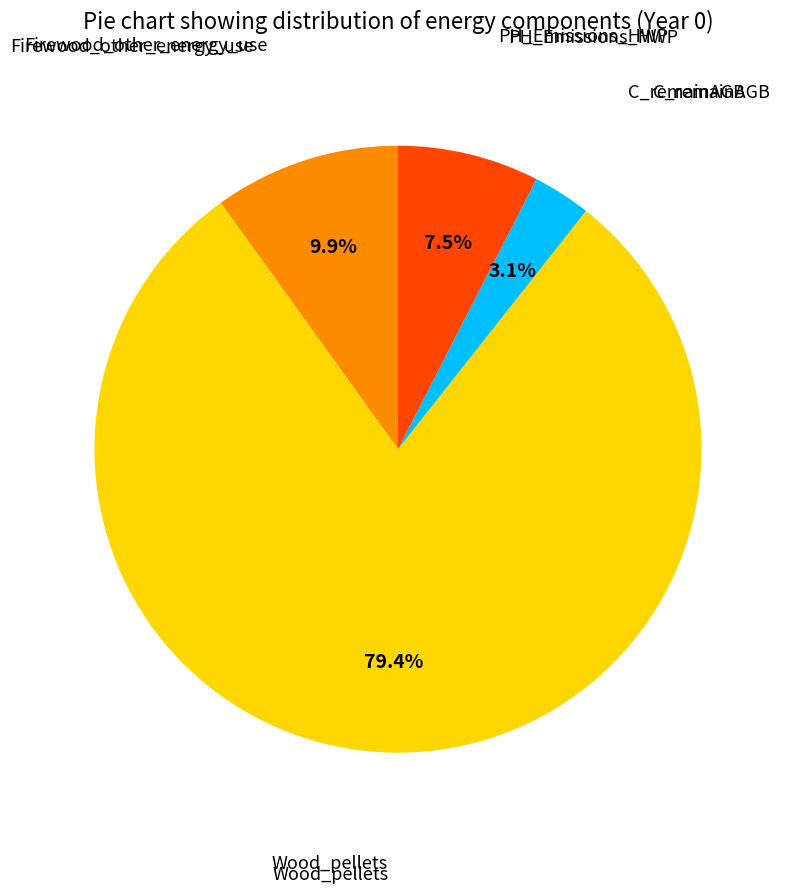

How many segments does this pie chart have?

4